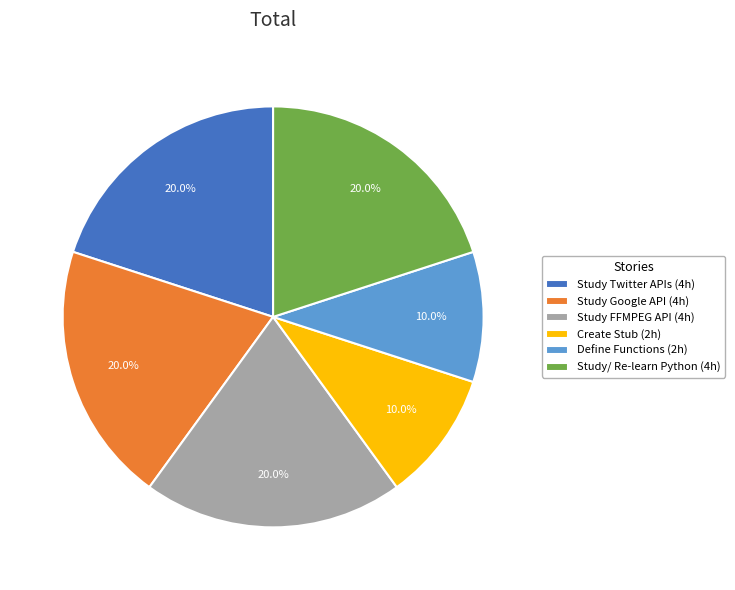

How many segments does this pie chart have?

6